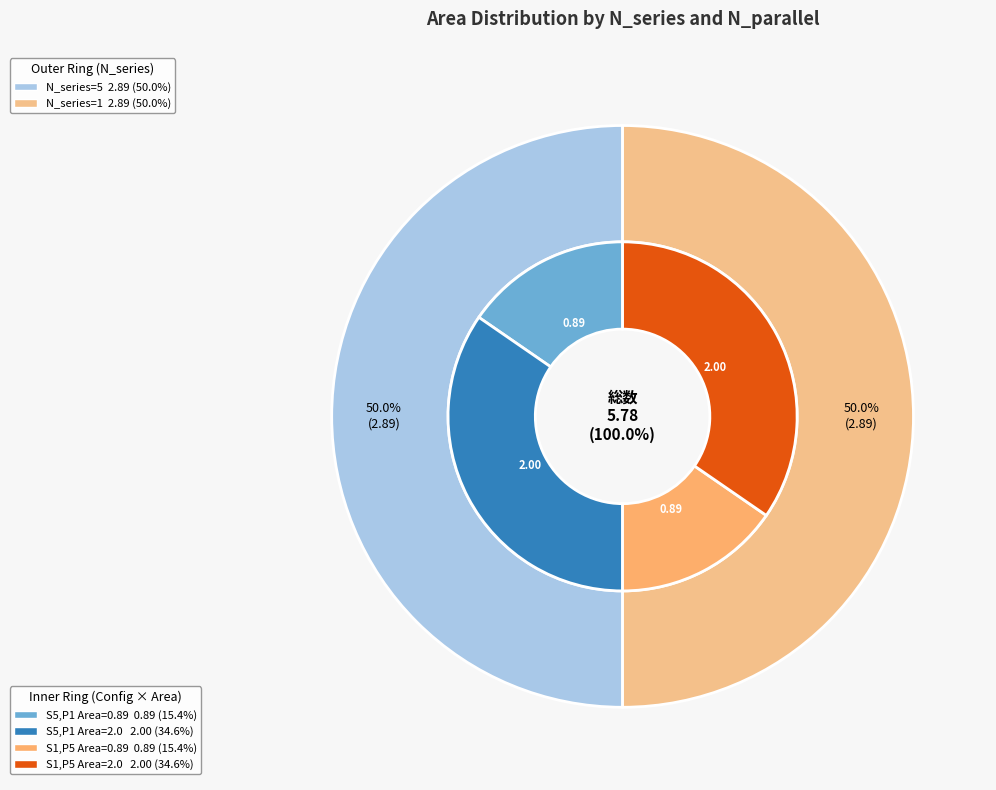

What percentage is the N_series=1, N_parallel=5 (Area=2) slice, to the nearest percent?

35%